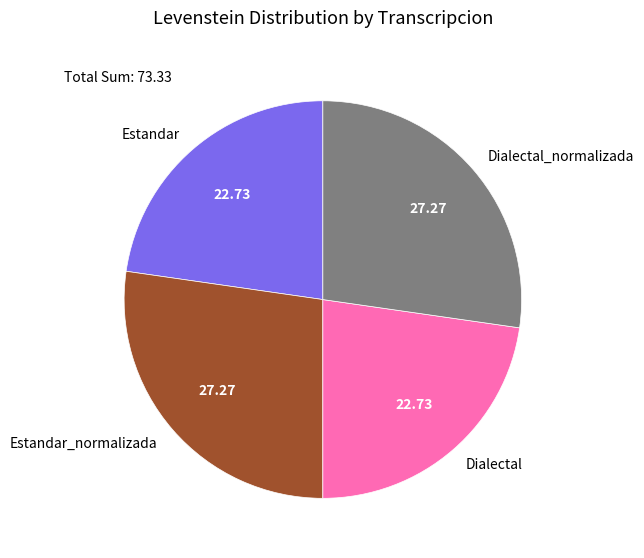

What is the ratio of the value at Dialectal to the value at Estandar_normalizada?

0.8